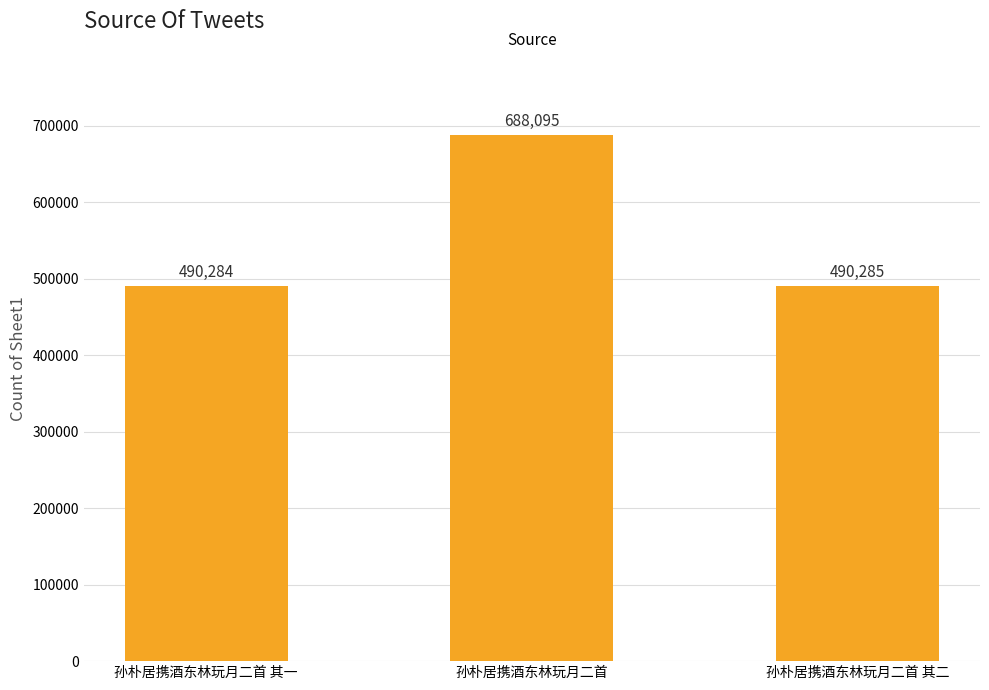

At which label is the value closest to 589189?

孙朴居携酒东林玩月二首 其二